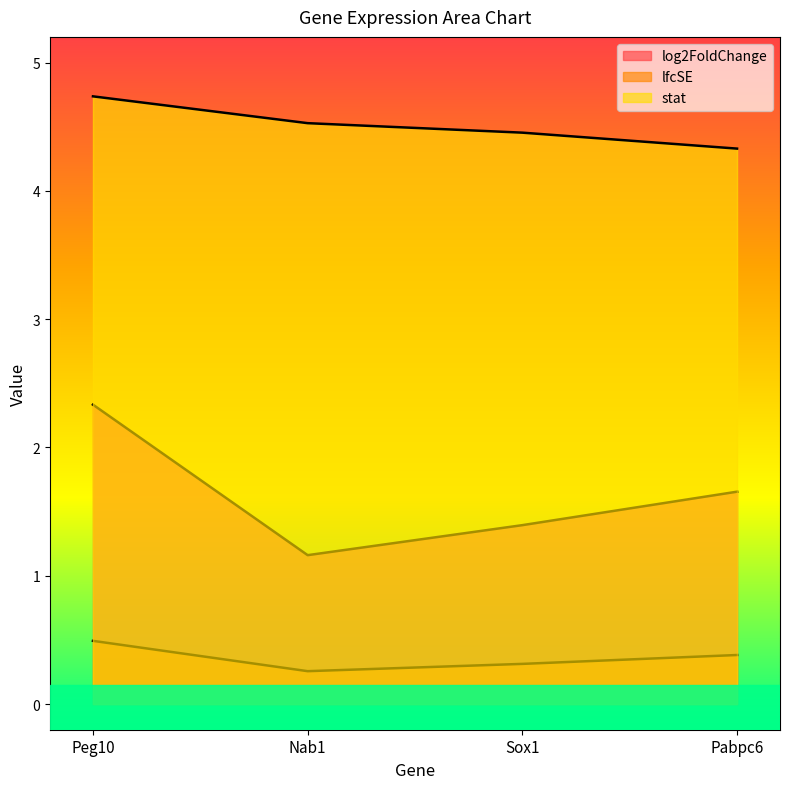

At which label does lfcSE reach its peak?

Peg10